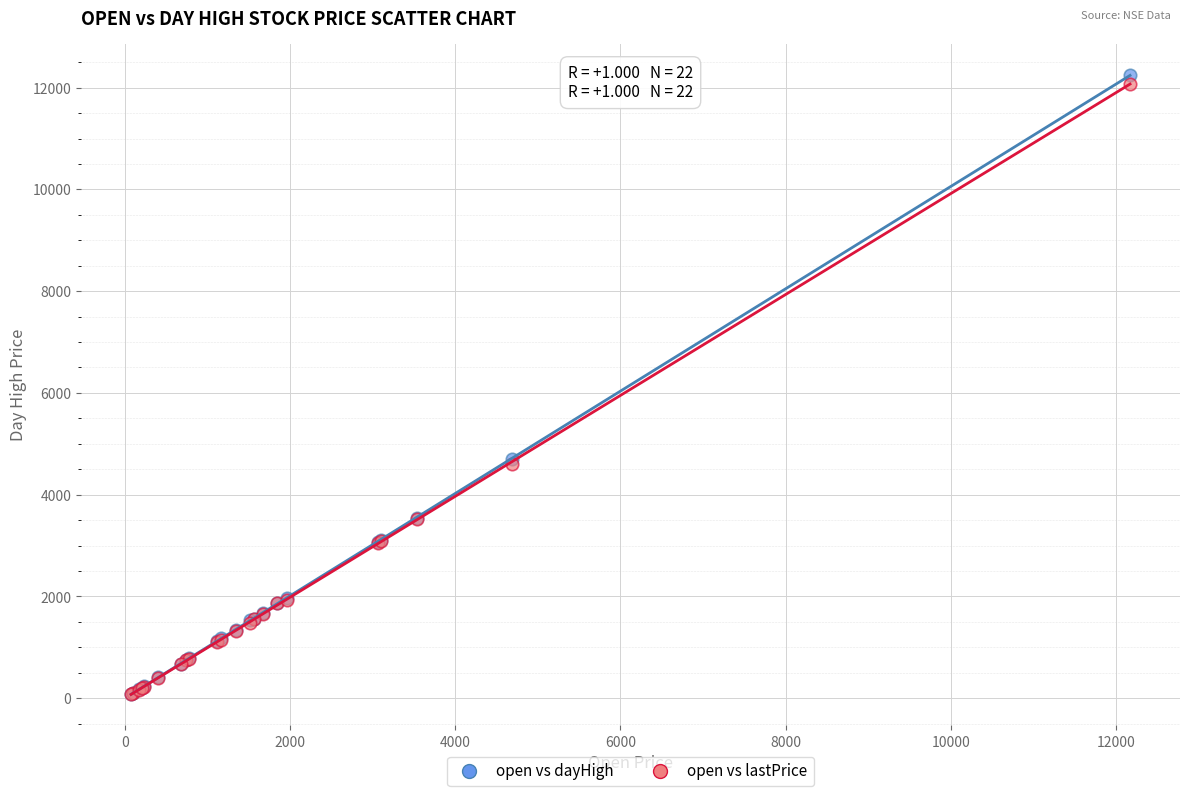

What are all the series names shown in the legend?

open vs dayHigh, open vs lastPrice